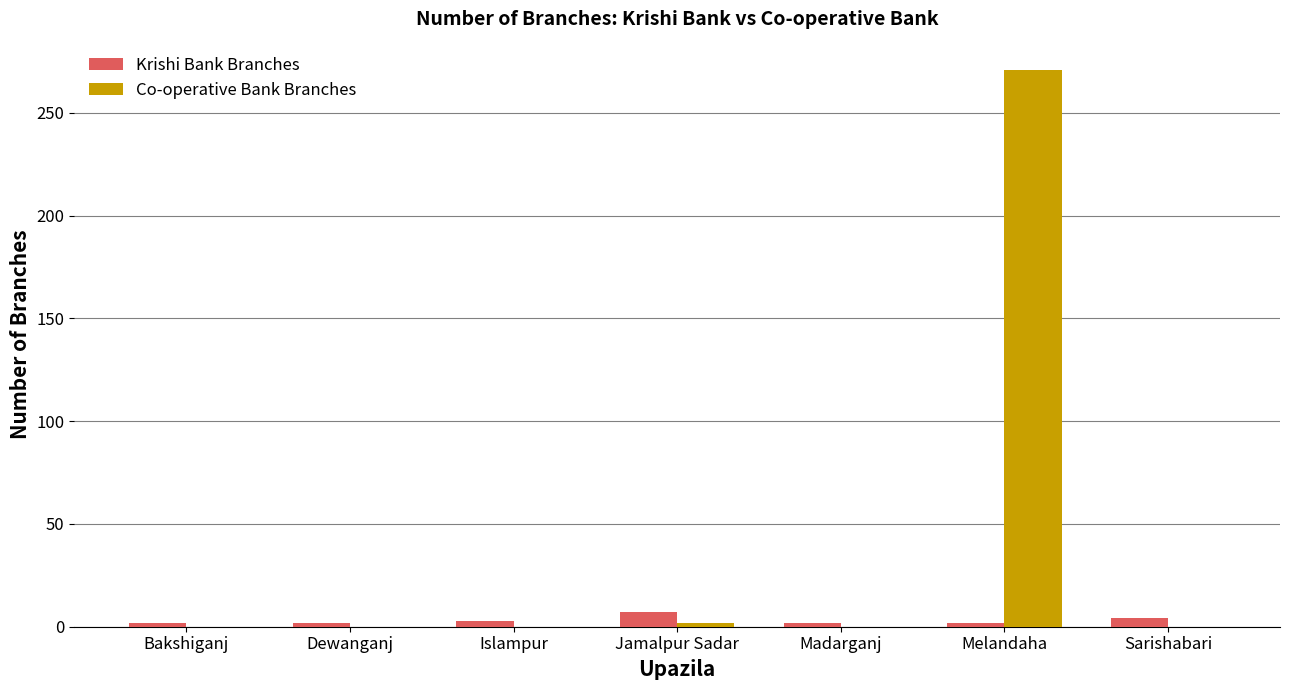

Which series has the largest total across all categories?

Co-operative Bank Branches